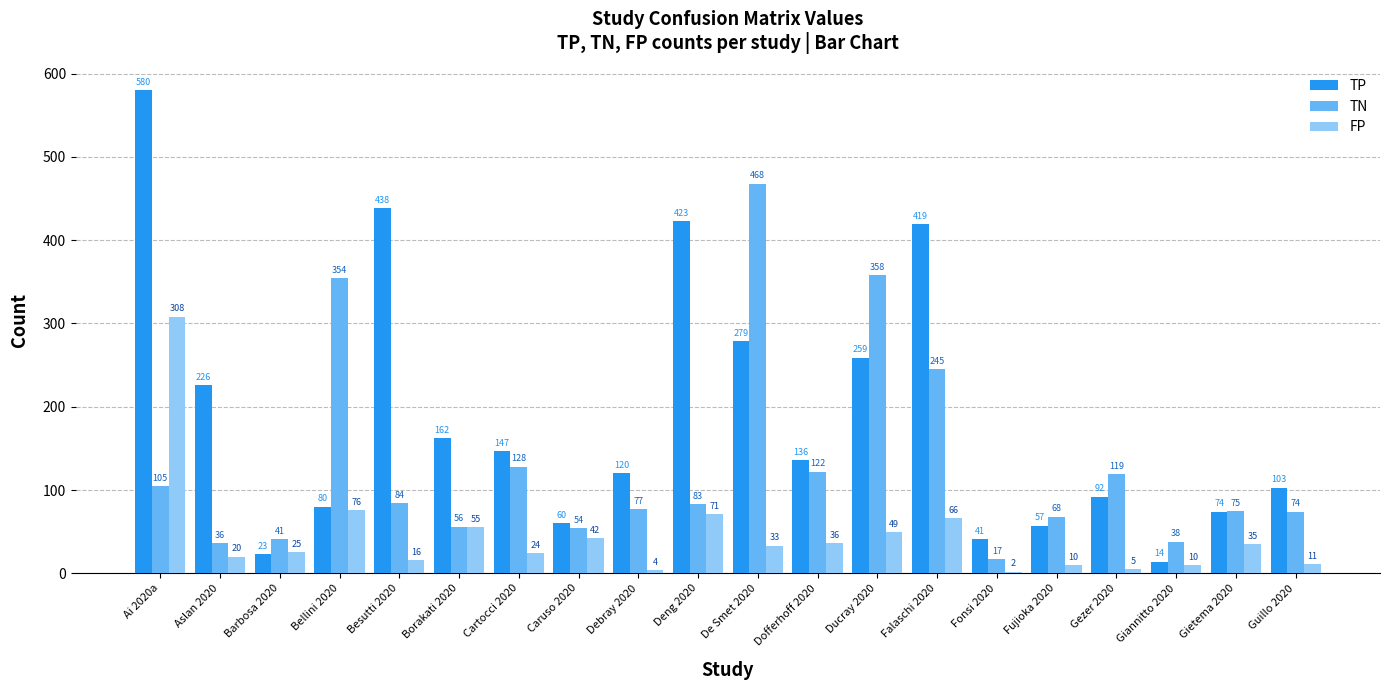

Reading right to left, list all the values displayed in this chart.

TP: Guillo 2020=103	Gietema 2020=74	Giannitto 2020=14	Gezer 2020=92	Fujioka 2020=57	Fonsi 2020=41	Falaschi 2020=419	Ducray 2020=259	Dofferhoff 2020=136	De Smet 2020=279	Deng 2020=423	Debray 2020=120	Caruso 2020=60	Cartocci 2020=147	Borakati 2020=162	Besutti 2020=438	Bellini 2020=80	Barbosa 2020=23	Aslan 2020=226	Ai 2020a=580
TN: Guillo 2020=74	Gietema 2020=75	Giannitto 2020=38	Gezer 2020=119	Fujioka 2020=68	Fonsi 2020=17	Falaschi 2020=245	Ducray 2020=358	Dofferhoff 2020=122	De Smet 2020=468	Deng 2020=83	Debray 2020=77	Caruso 2020=54	Cartocci 2020=128	Borakati 2020=56	Besutti 2020=84	Bellini 2020=354	Barbosa 2020=41	Aslan 2020=36	Ai 2020a=105
FP: Guillo 2020=11	Gietema 2020=35	Giannitto 2020=10	Gezer 2020=5	Fujioka 2020=10	Fonsi 2020=2	Falaschi 2020=66	Ducray 2020=49	Dofferhoff 2020=36	De Smet 2020=33	Deng 2020=71	Debray 2020=4	Caruso 2020=42	Cartocci 2020=24	Borakati 2020=55	Besutti 2020=16	Bellini 2020=76	Barbosa 2020=25	Aslan 2020=20	Ai 2020a=308